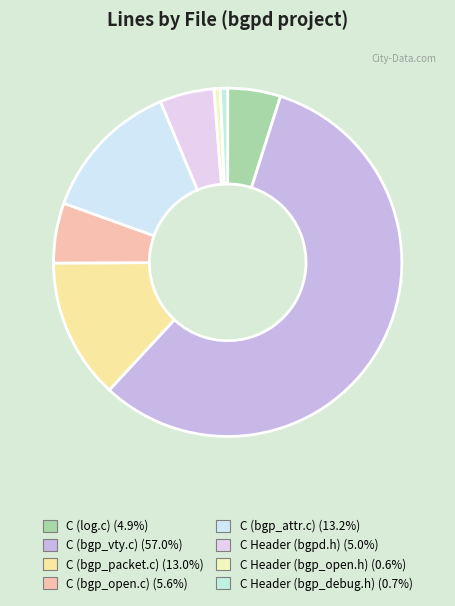

Is C (log.c) the majority of the pie?

No